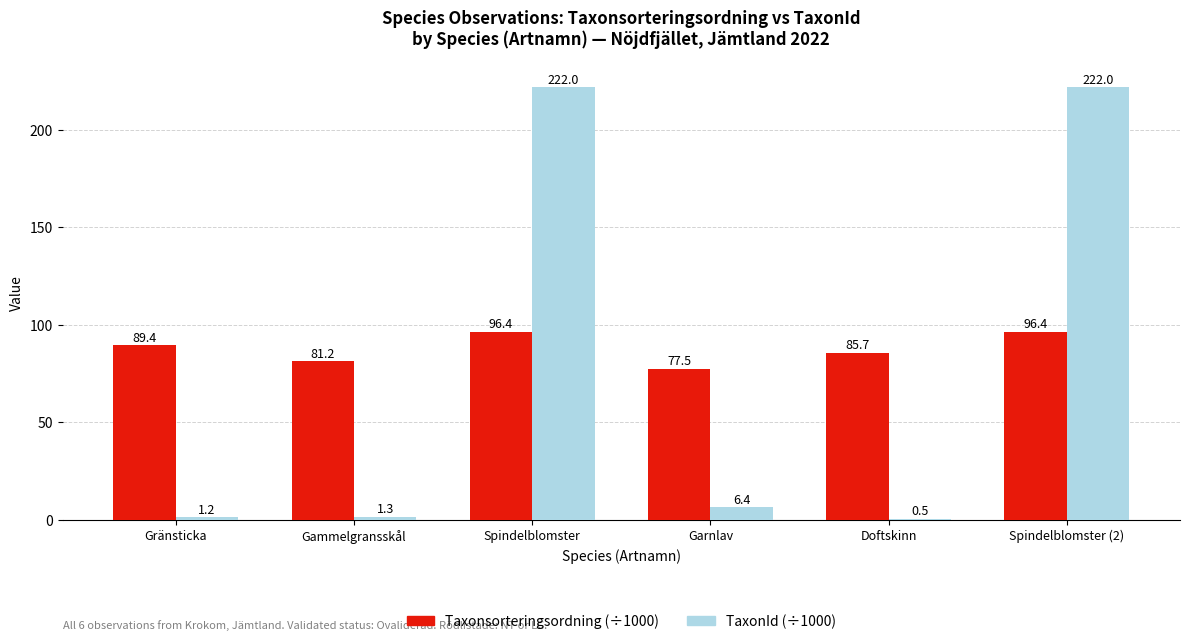

Between Gammelgransskål and Doftskinn, which series saw the biggest shift?

Taxonsorteringsordning (÷1000)